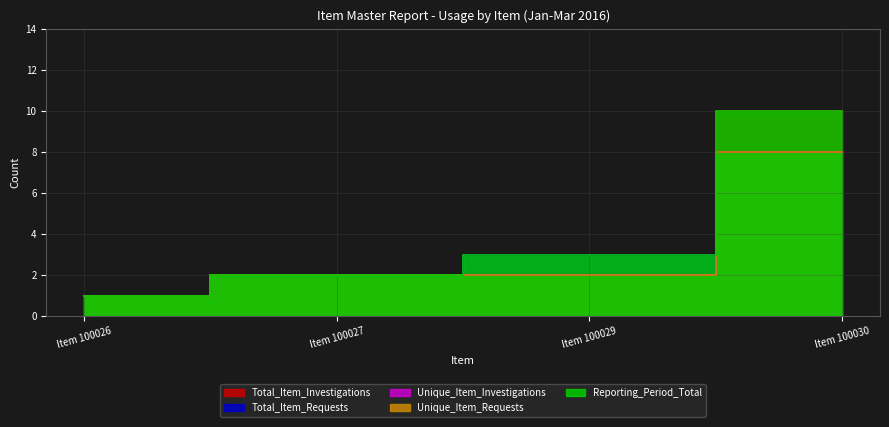

The value of Unique_Item_Investigations at Item 100027 is 1. True or false?

False